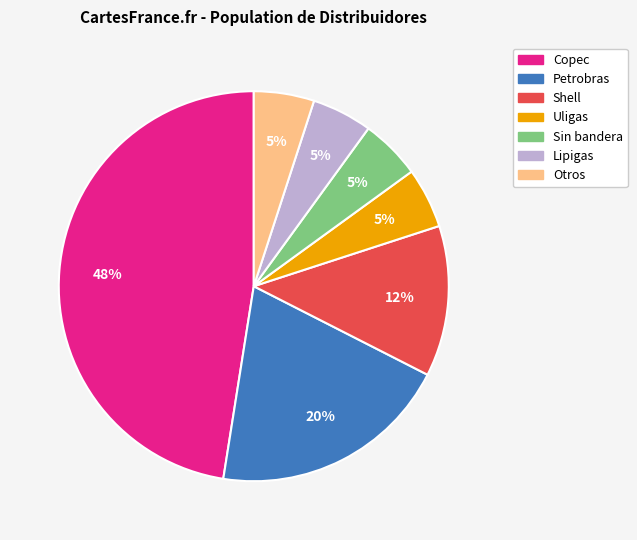

To the nearest percent, what is the difference between the largest and smallest slice percentages?

43%